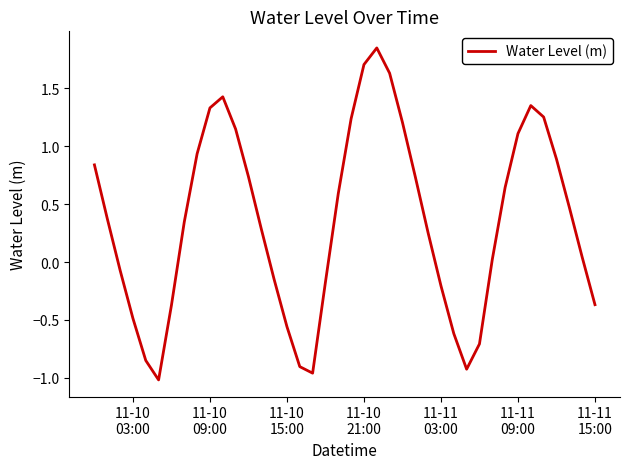

What is the difference between the maximum and minimum values?

2.9